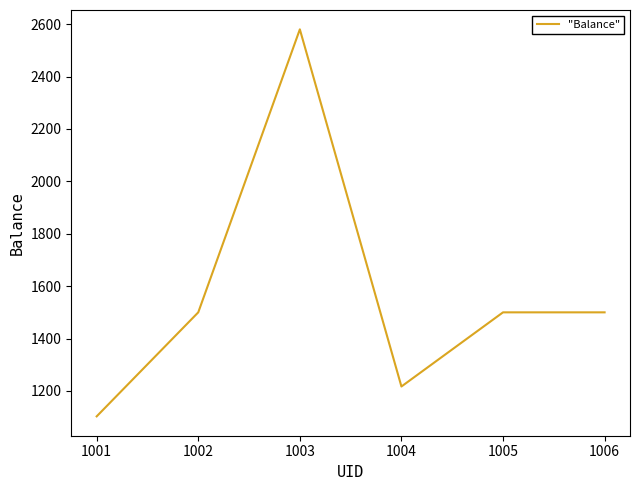

Is it true that the value at 1001 is 2224?

False